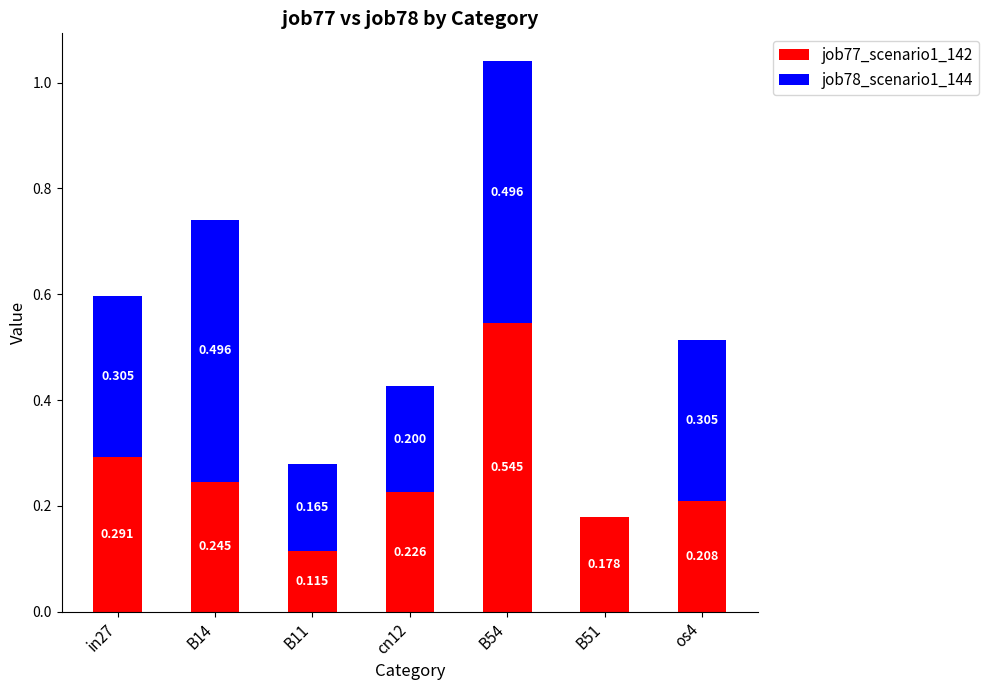

How many series are shown in this chart?

2